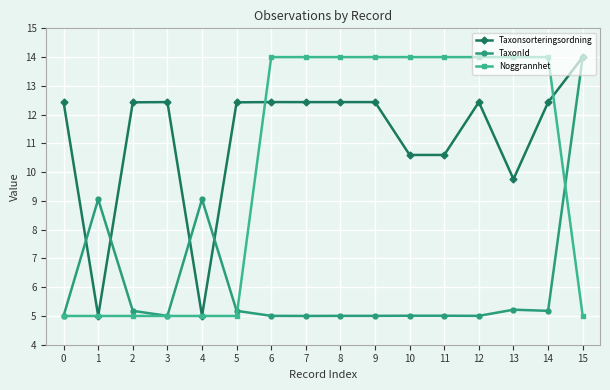

What is the value of the TaxonId point at the 2nd from the left?

9.1